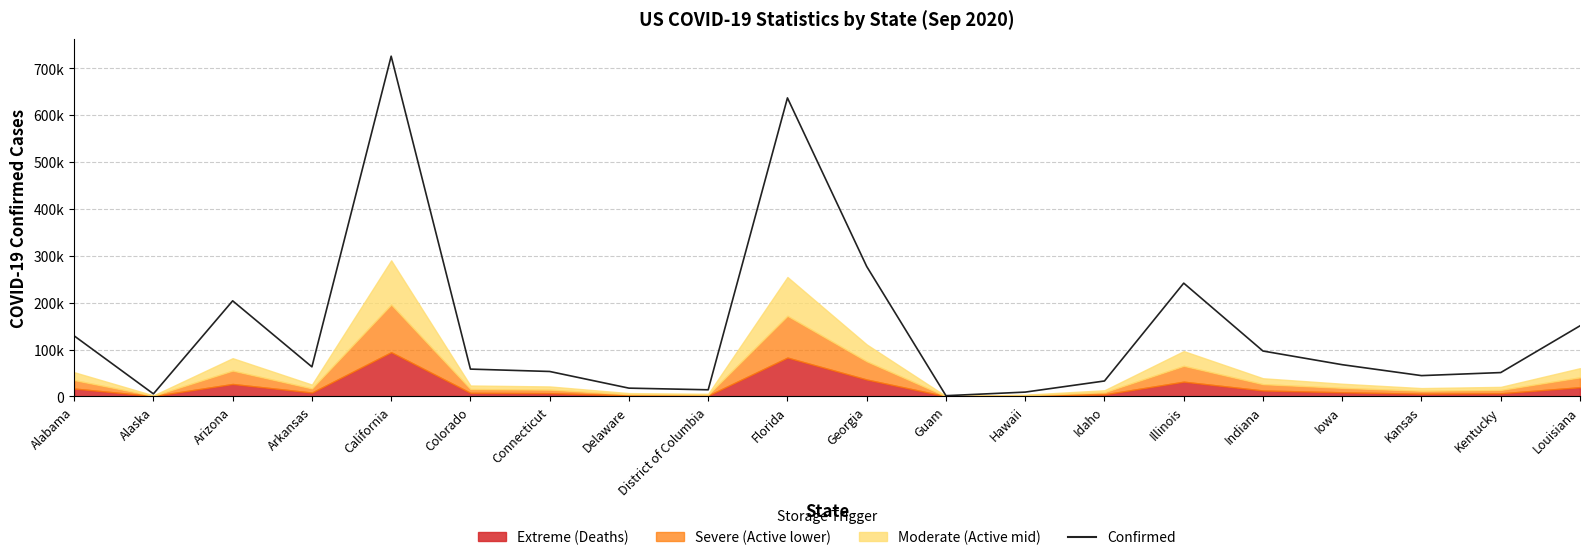

Which label corresponds to the largest value in the chart?

California